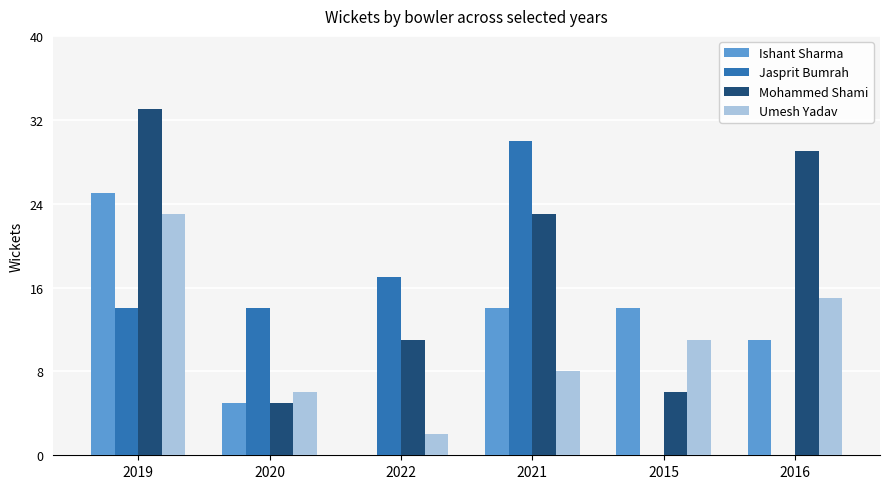

Reading right to left, extract all data points from this chart.

Ishant Sharma: 11	14	14	0	5	25
Jasprit Bumrah: 0	0	30	17	14	14
Mohammed Shami: 29	6	23	11	5	33
Umesh Yadav: 15	11	8	2	6	23